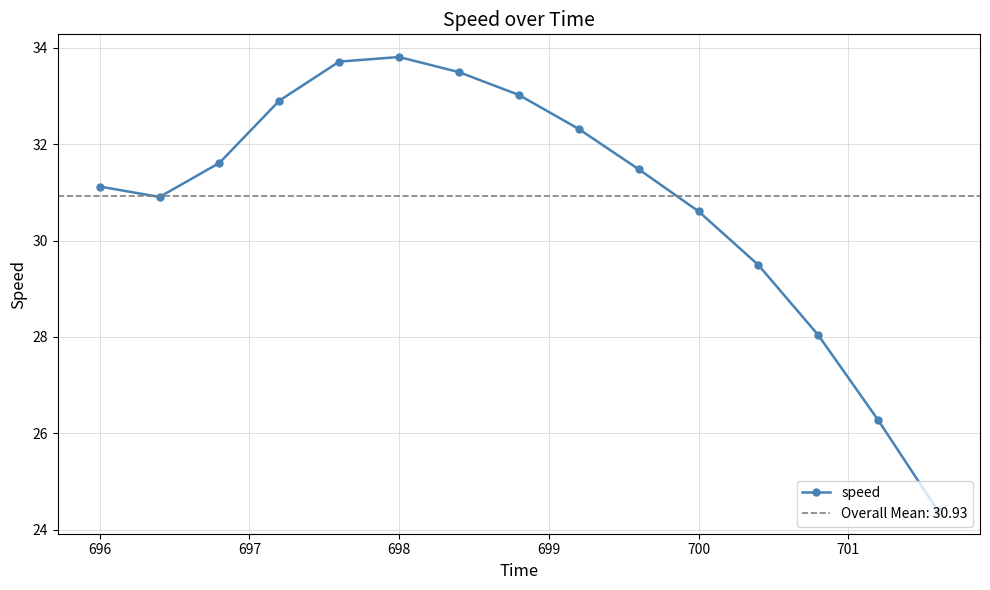

How many points are lower than both their immediate neighbors (excluding endpoints)?

1